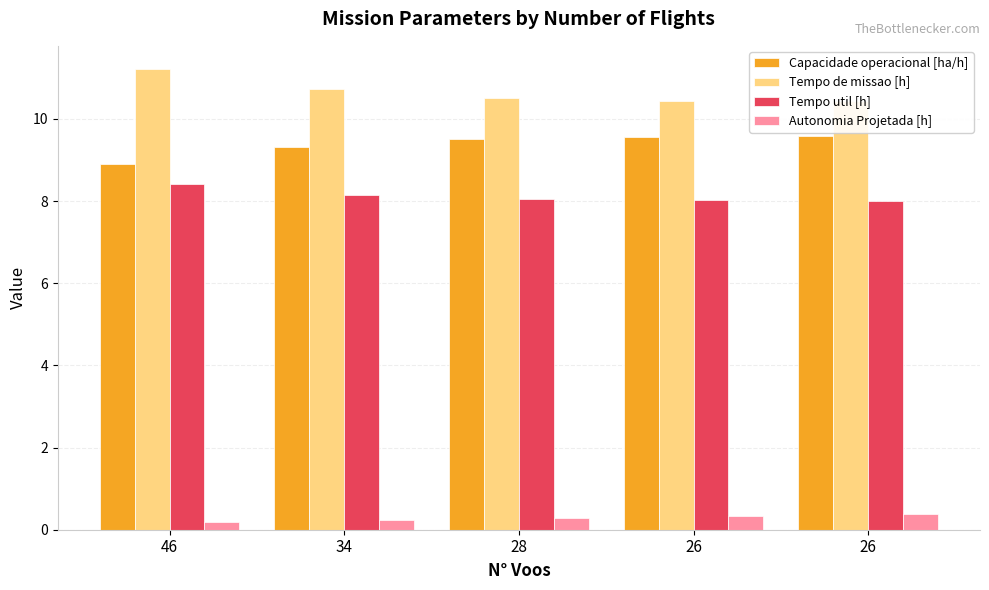

What is the sum of all Autonomia Projetada [h] values?

1.5